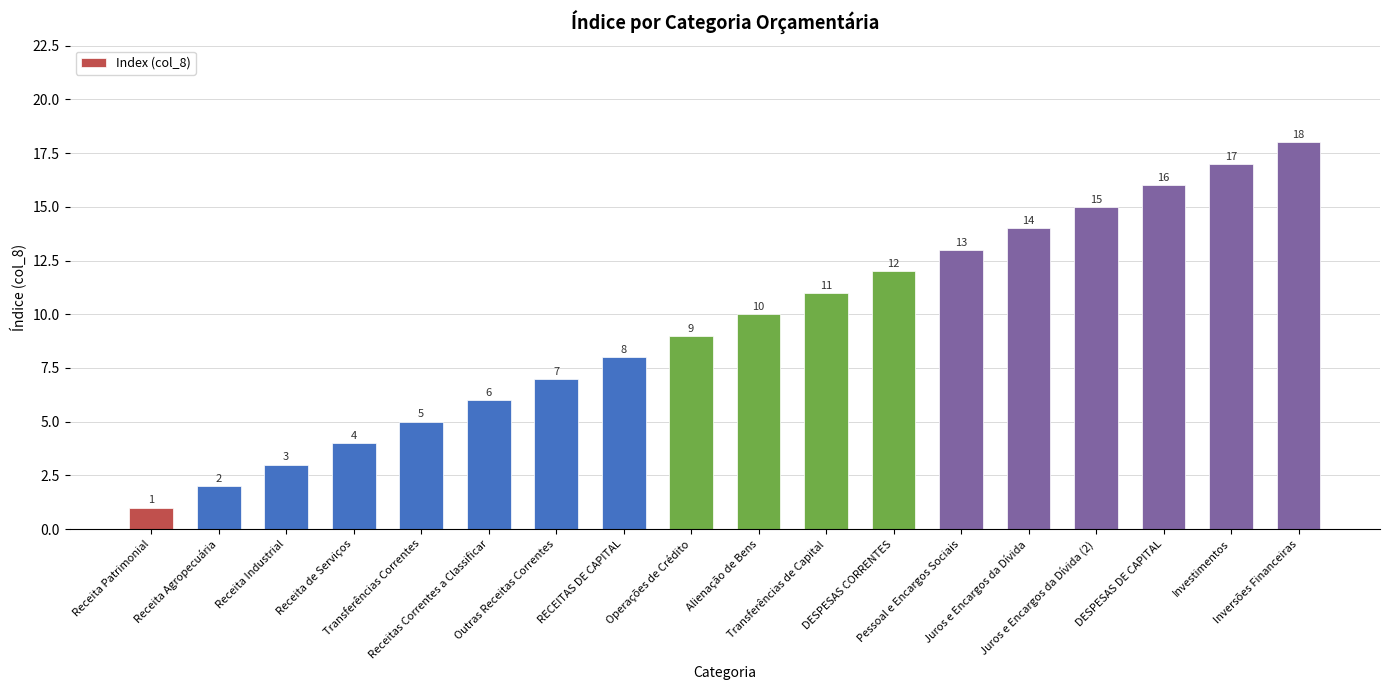

The value at Receita Patrimonial is 1. True or false?

True